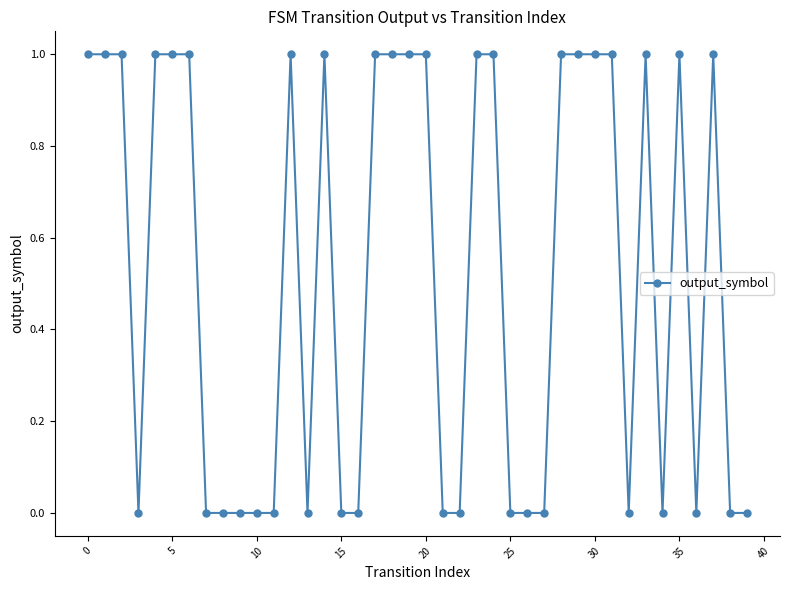

What is the average value?

1